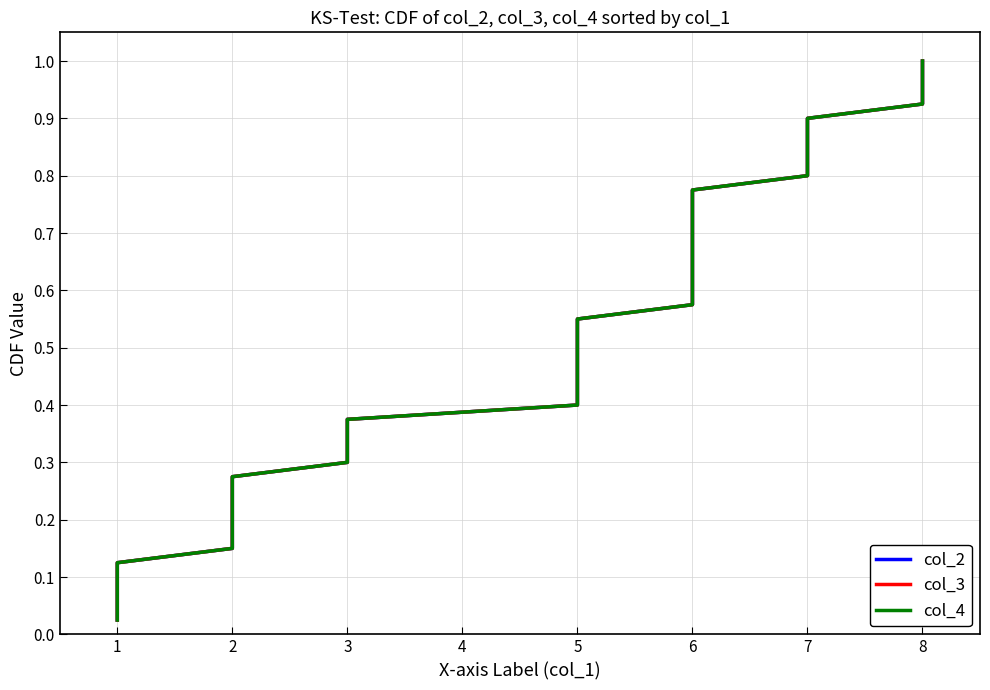

The col_3 series shows 1.1 at 6. True or false?

False